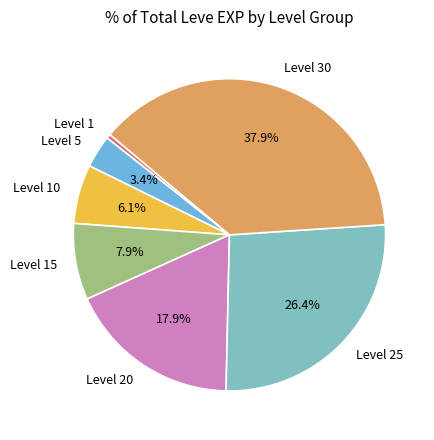

Is there a majority slice in this chart?

No